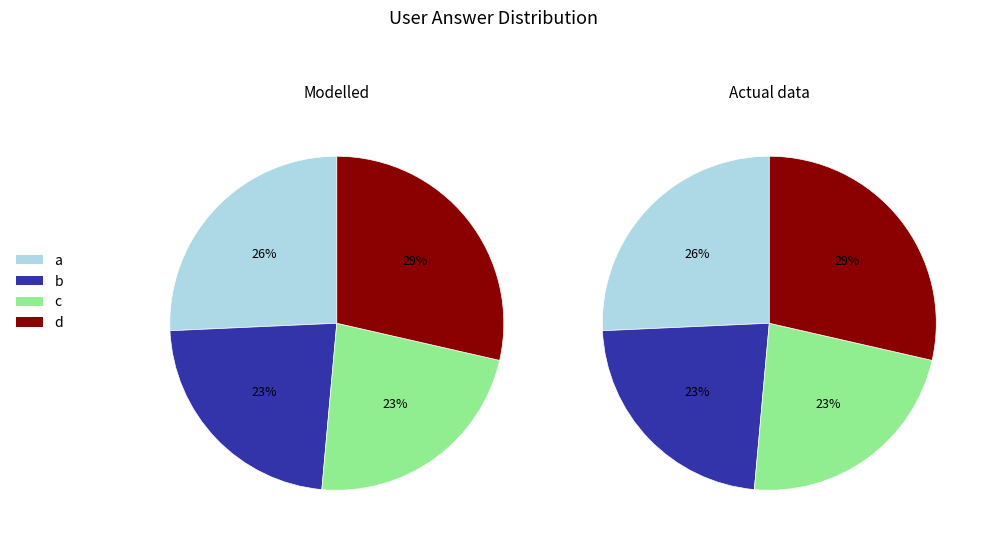

To the nearest percent, what is the average slice percentage?

25%